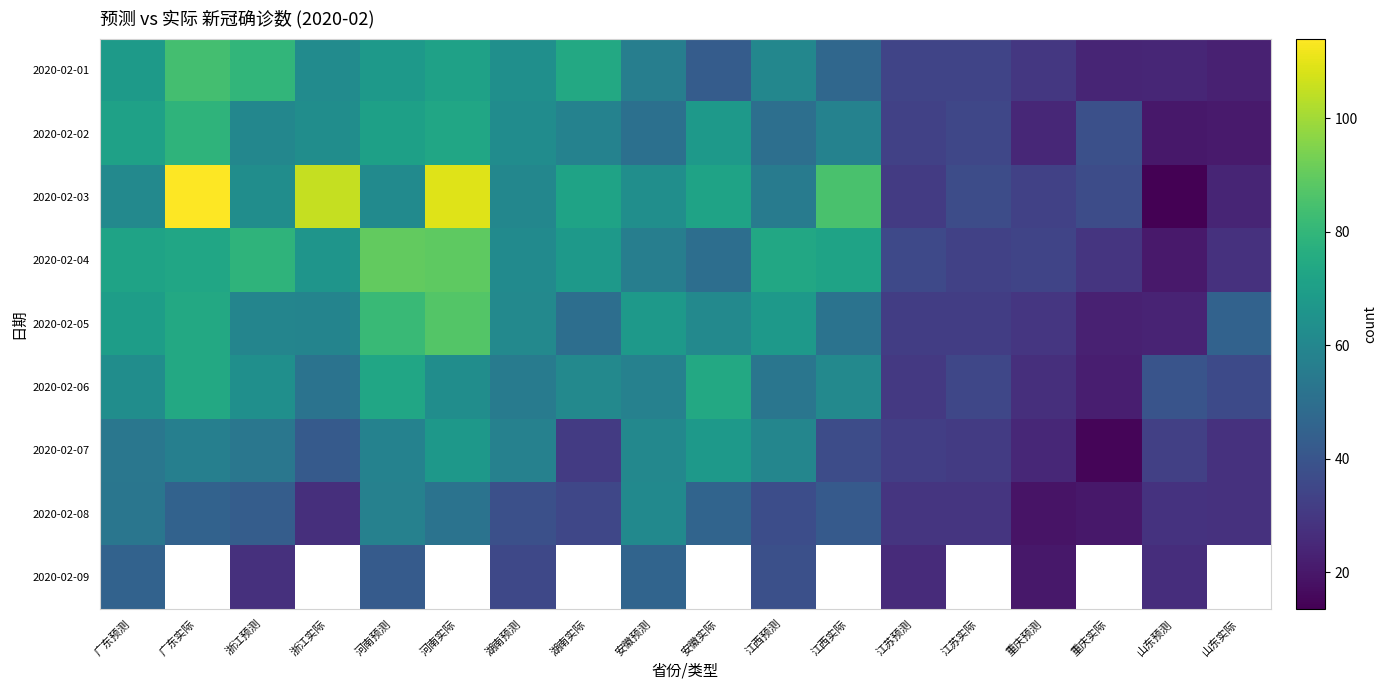

What is the spread (max minus min) of values at 湖南预测?

28.2